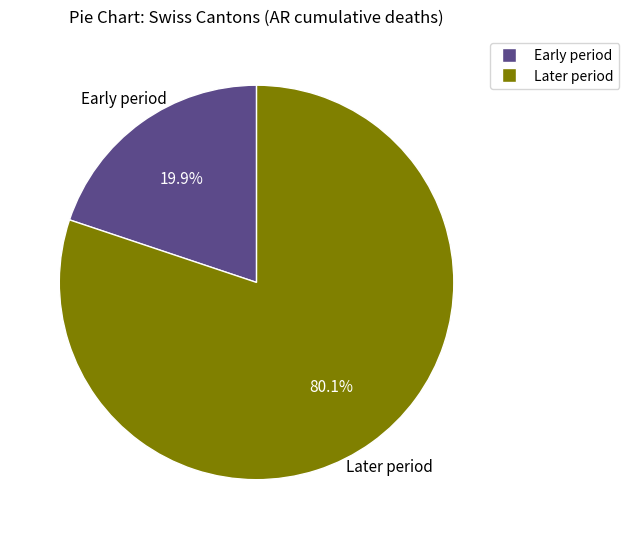

How many segments does this pie chart have?

2